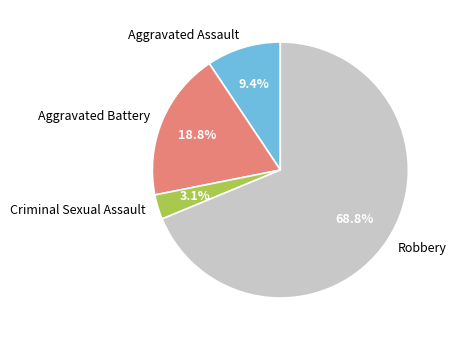

Approximately how many times larger is the value at Aggravated Assault compared to Criminal Sexual Assault?

3.0